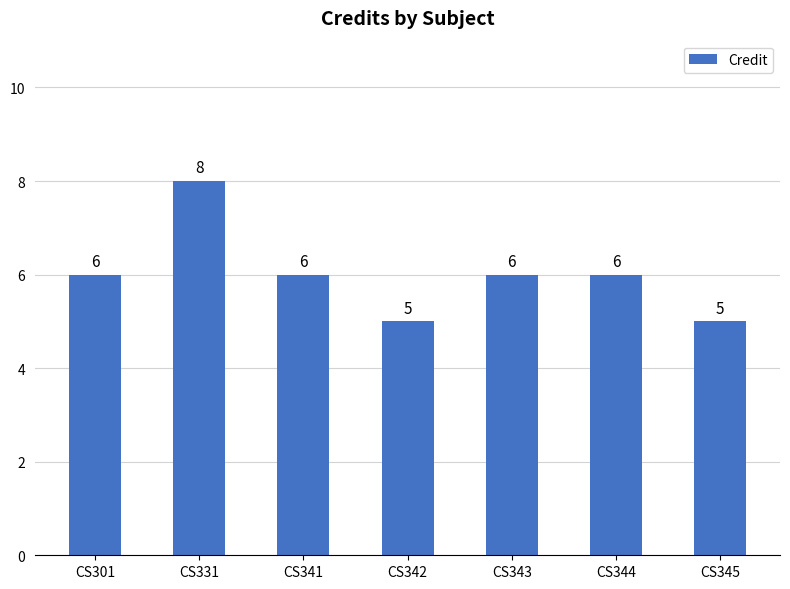

What is the greatest value displayed?

8